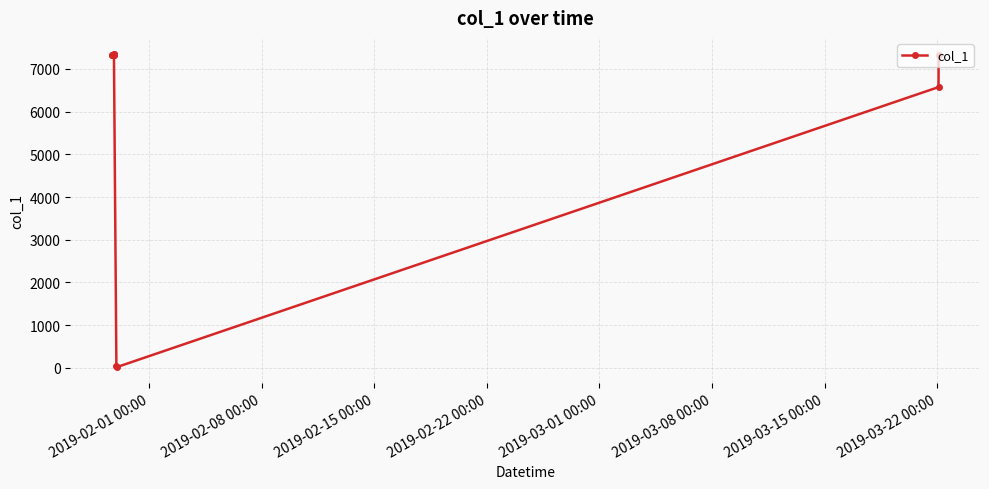

What is the maximum value shown in the chart?

7361.2